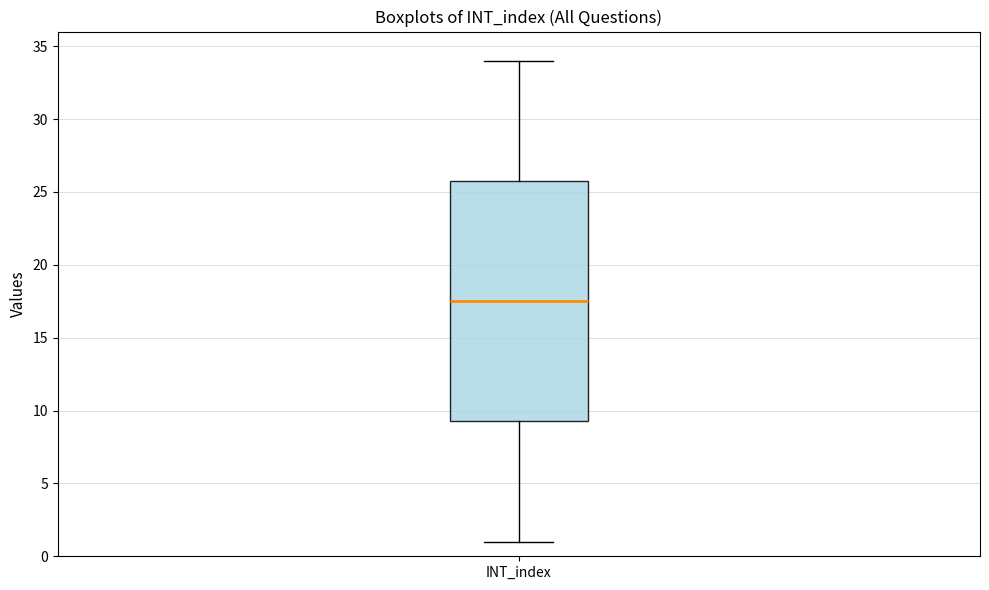

Read this box plot against the y-axis: the position of the median line, the range covered by the box, and the ends of both whiskers. The values are not printed on the chart, so give them approximately, as read against the axis.

median 17.5, box 9.5 to 26.0, whiskers 1.0 to 34.0